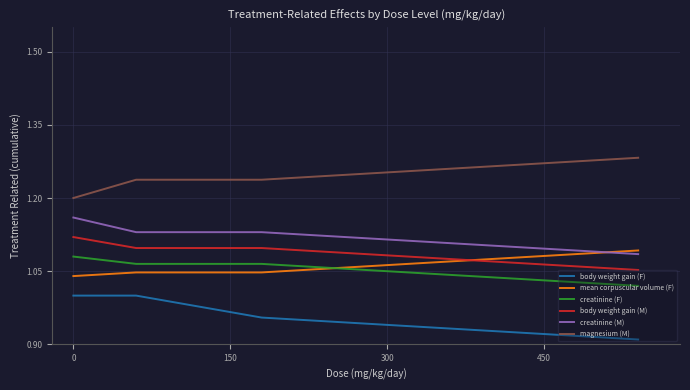

Which series has the largest total across all categories?

magnesium (M)